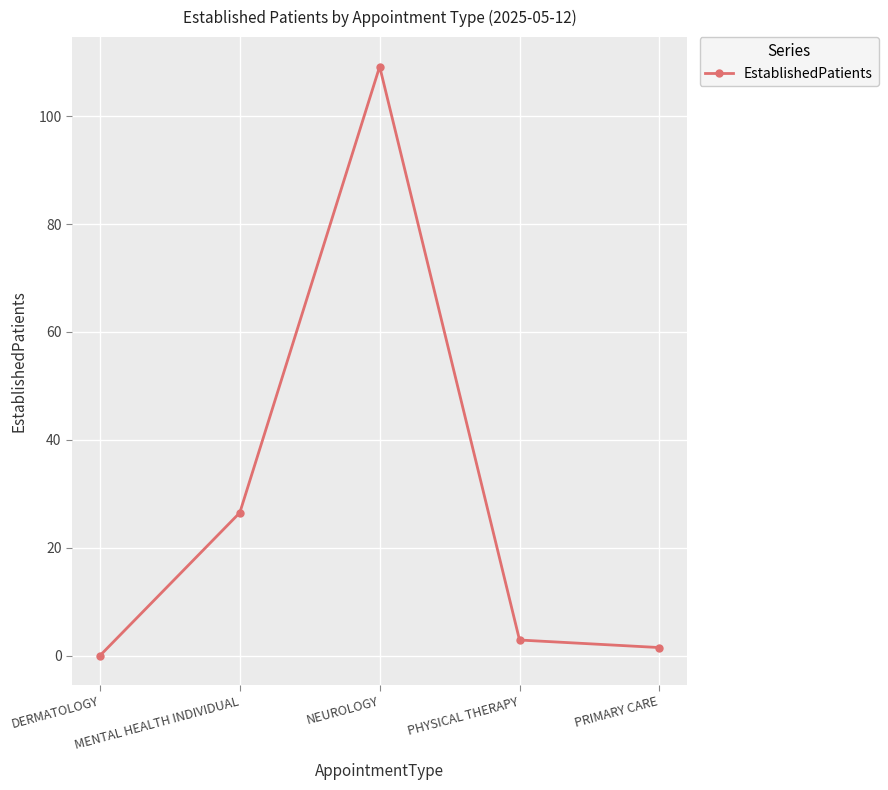

At which category does the chart reach its peak across all series?

NEUROLOGY